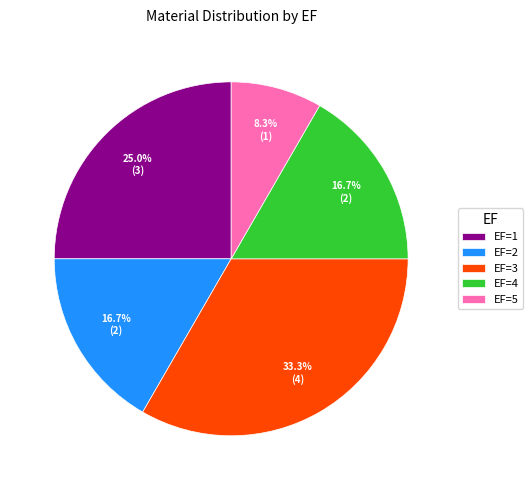

Count the number of slices in the pie.

5